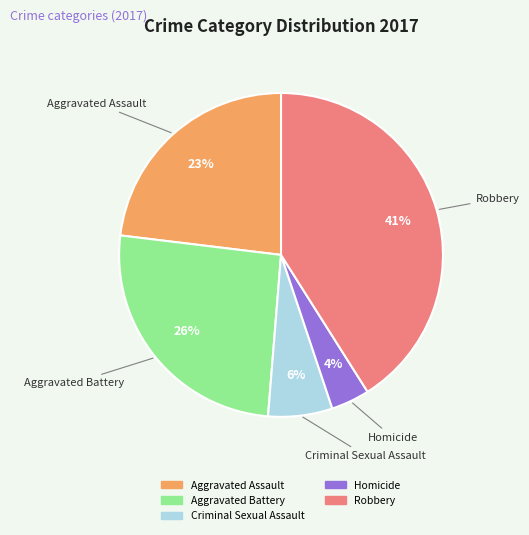

Does Robbery account for over 50% of the chart?

No